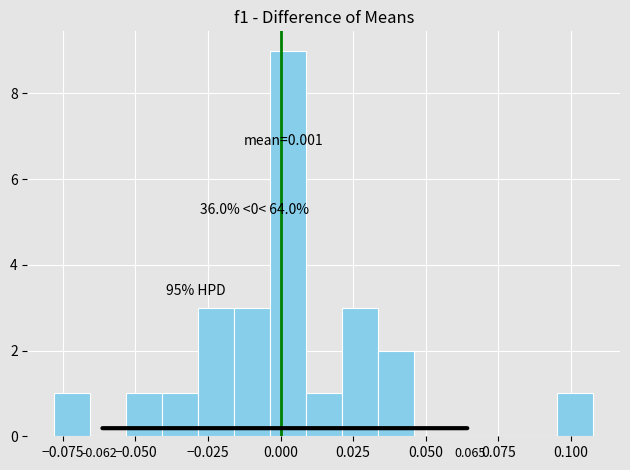

Read against the x-axis, roughly where is the centre of the tallest bar?

0.005